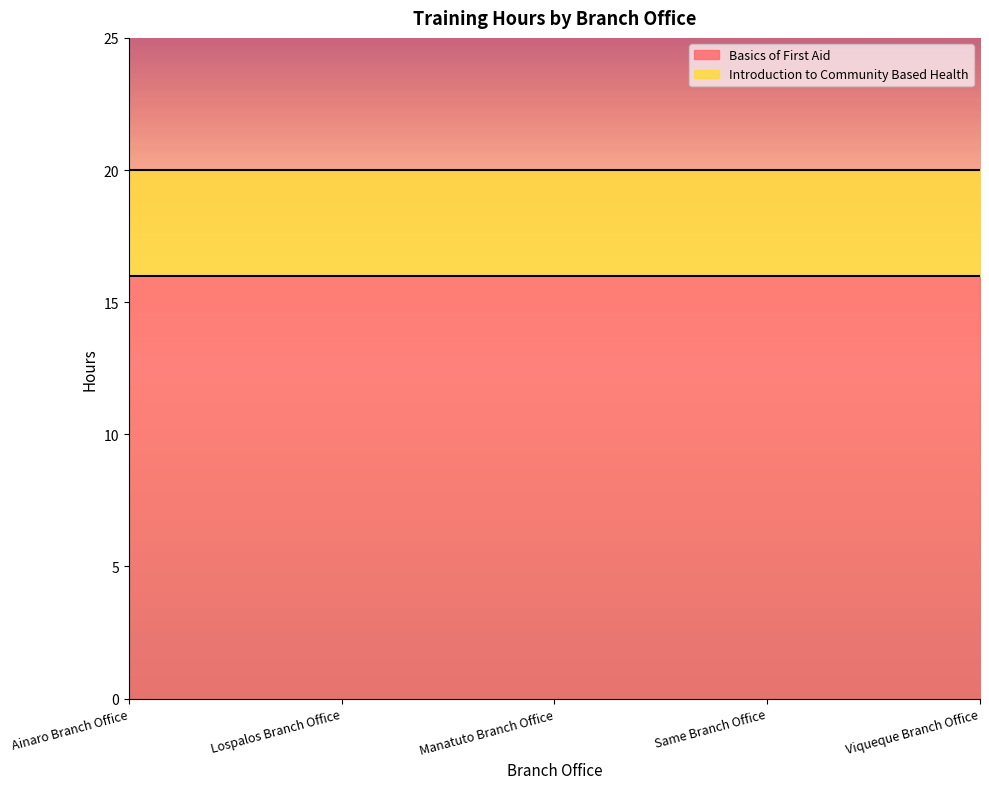

How many lines are shown in the chart?

2